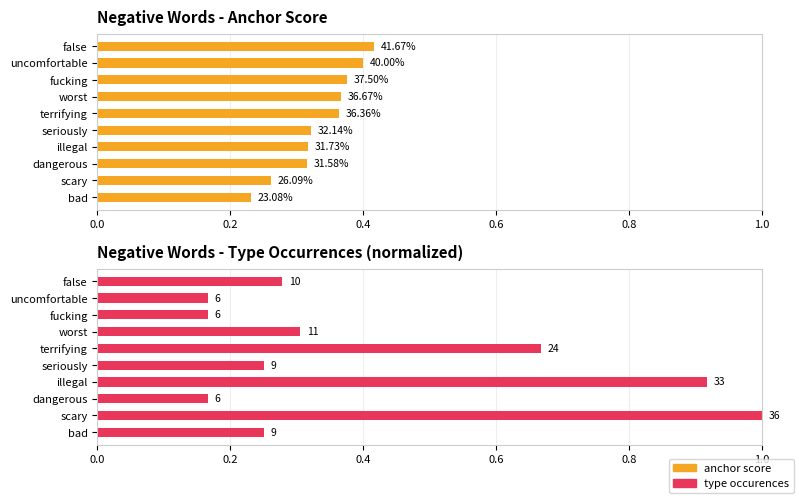

What is the sum of all anchor score values?

3.4